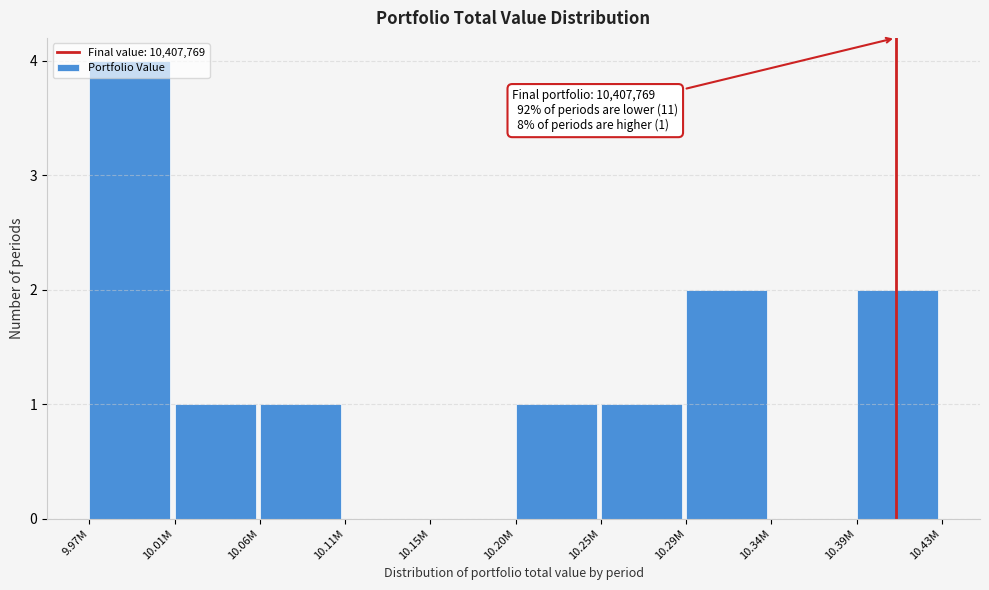

The value at 10.34M is 0. True or false?

True